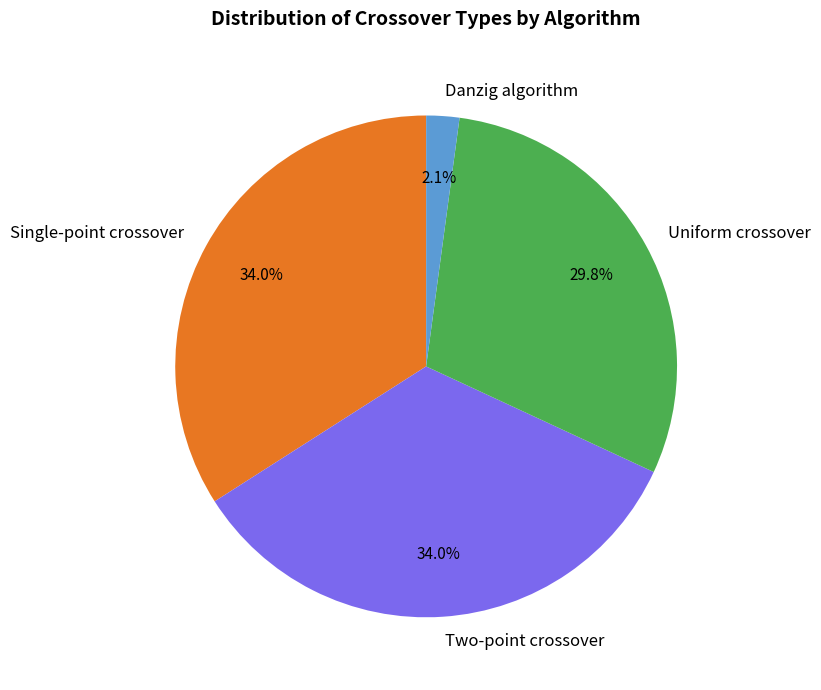

To the nearest percent, what portion does Two-point crossover represent?

34%